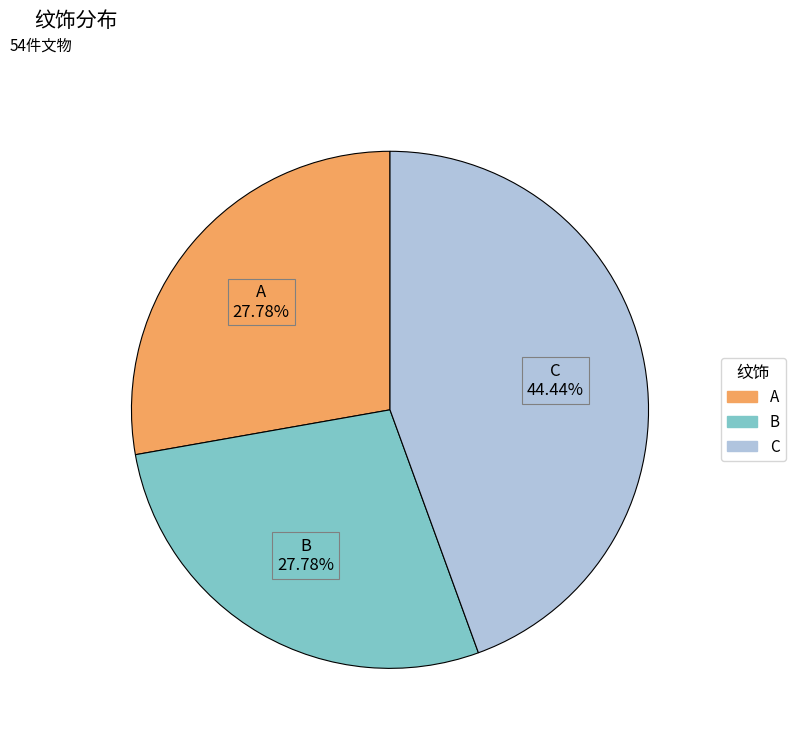

True or false: A accounts for 28% of the total.

True